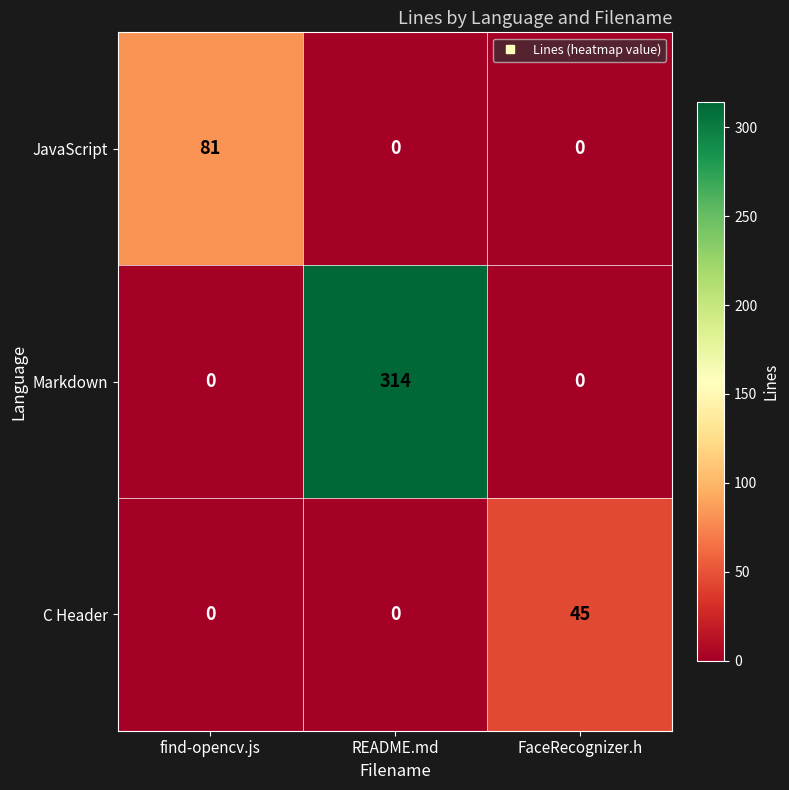

Count the JavaScript values in the range 0 to 81.

3